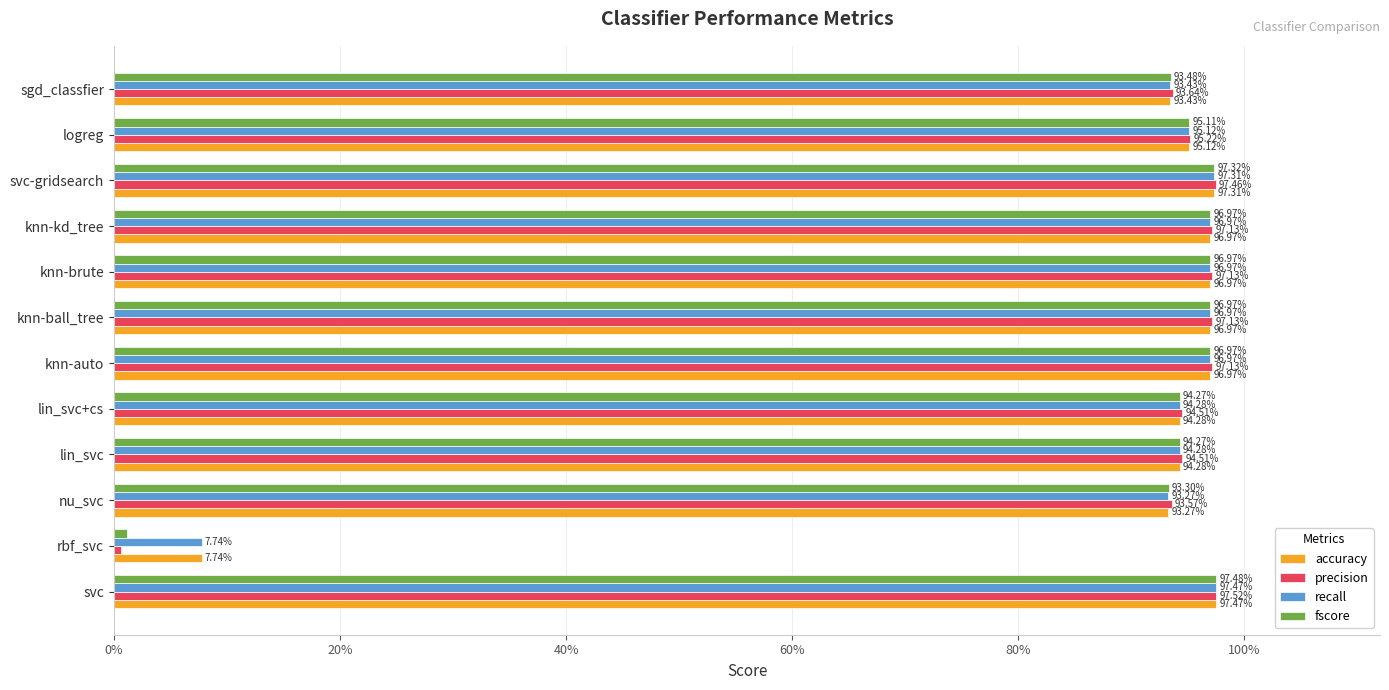

What are all the series names shown in the legend?

accuracy, precision, recall, fscore